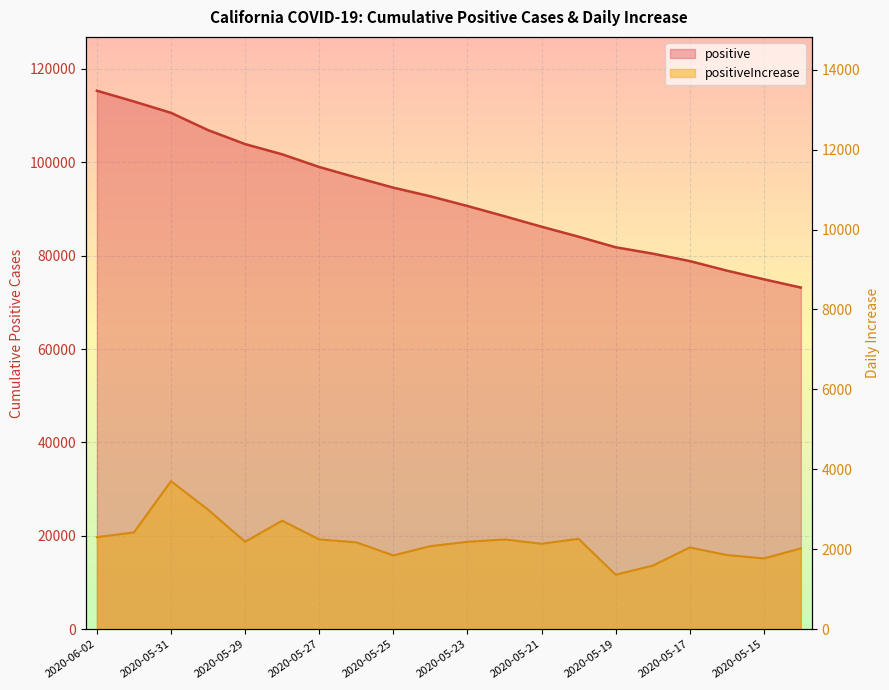

Rank the categories by positiveIncrease value from highest to lowest.

2020-05-31, 2020-05-30, 2020-05-28, 2020-06-01, 2020-06-02, 2020-05-20, 2020-05-27, 2020-05-22, 2020-05-29, 2020-05-23, 2020-05-26, 2020-05-21, 2020-05-24, 2020-05-17, 2020-05-14, 2020-05-16, 2020-05-25, 2020-05-15, 2020-05-18, 2020-05-19